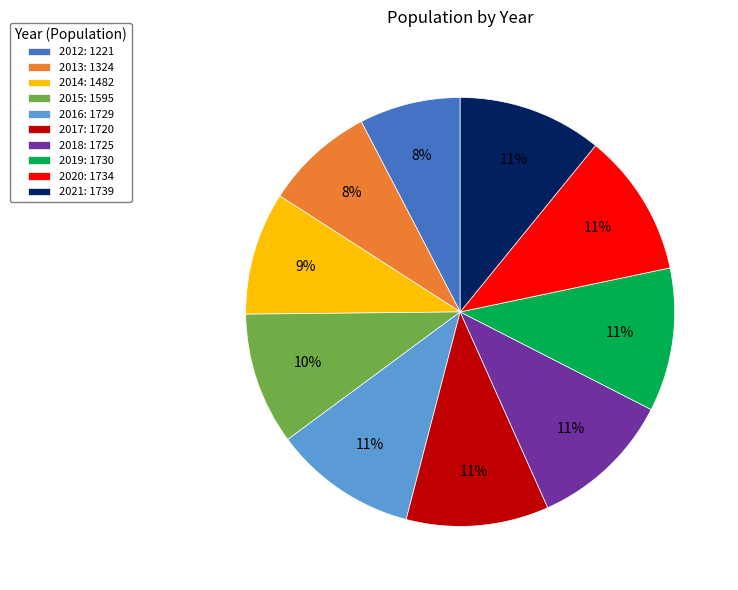

Is there any slice that represents more than half of the pie?

No